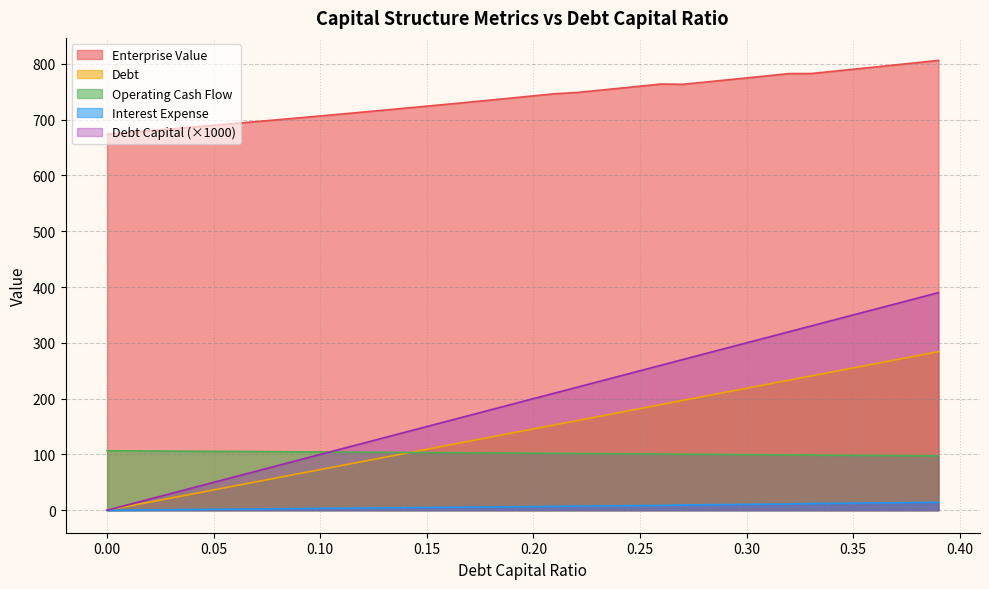

At how many categories does at least one series exceed 343?

40